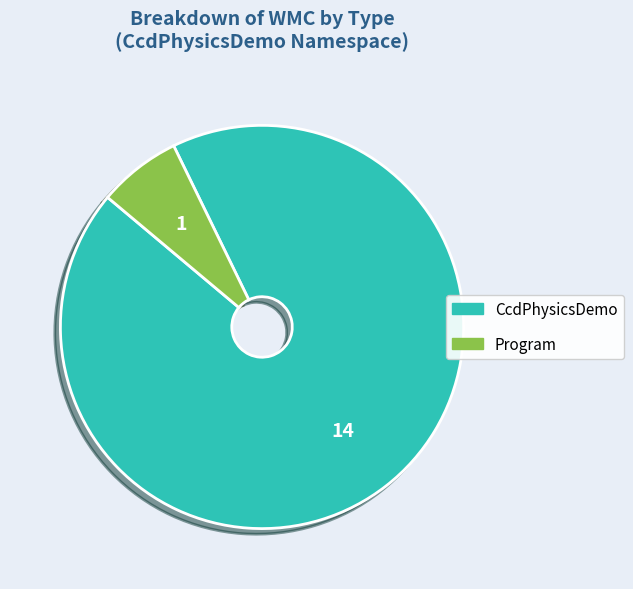

Between Program and CcdPhysicsDemo, which is larger?

CcdPhysicsDemo